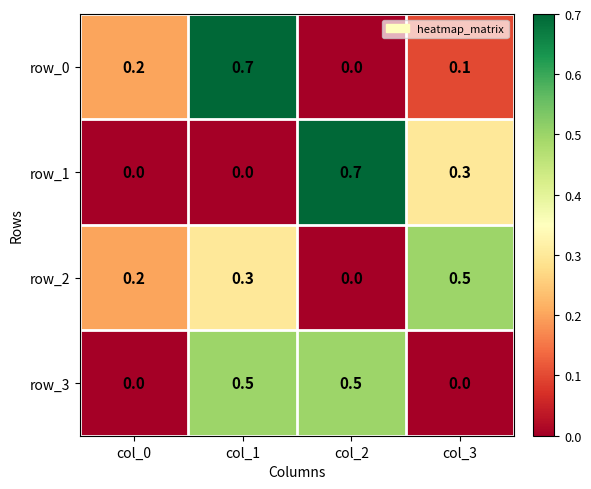

At col_1, list the series in order from largest to smallest.

row_0, row_3, row_2, row_1